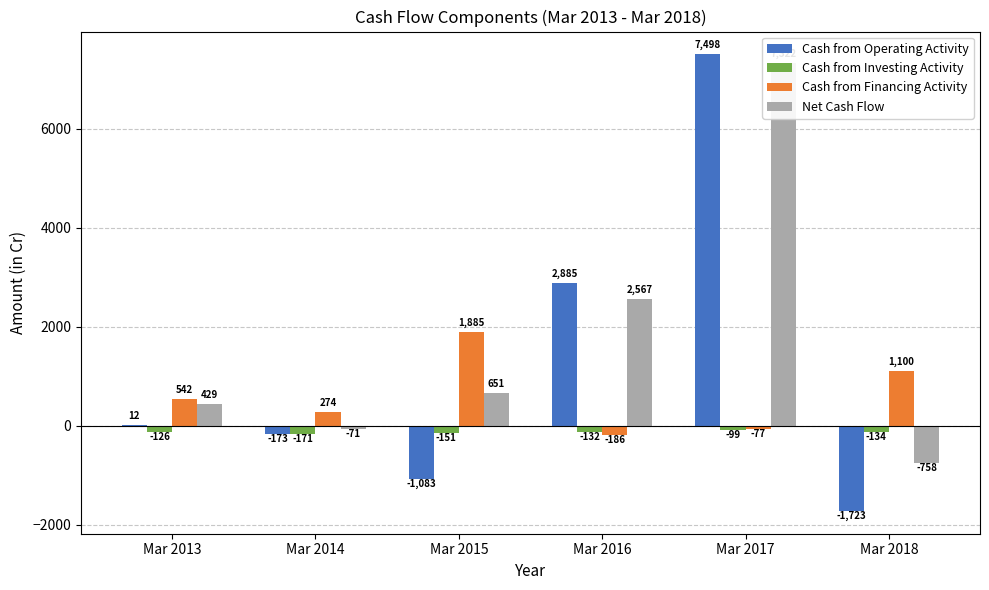

What is the sum of all Cash from Operating Activity values?

7416